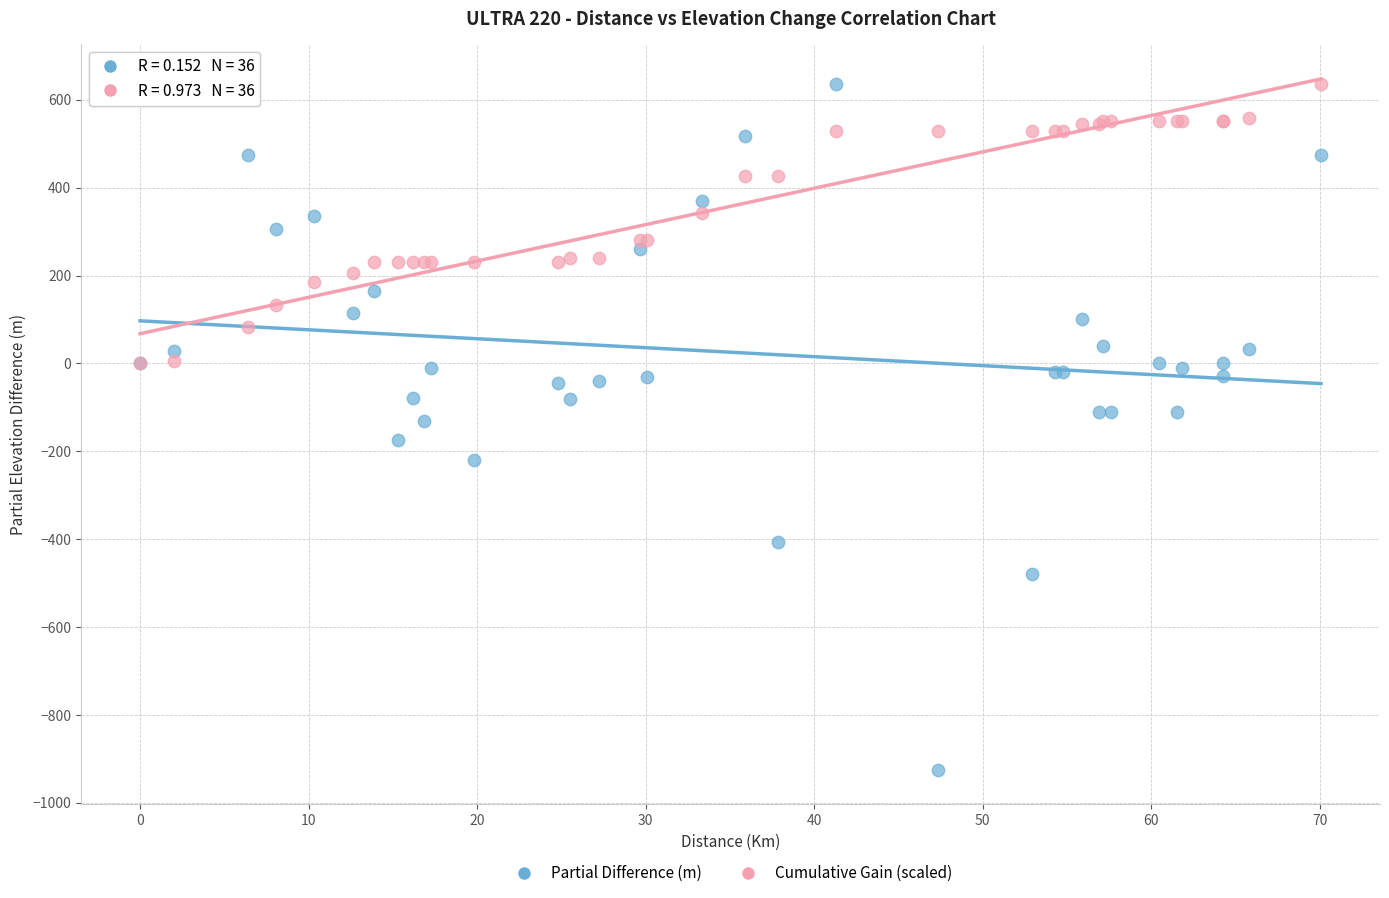

What are all the series names shown in the legend?

Partial Difference (m), Cumulative Gain (scaled)